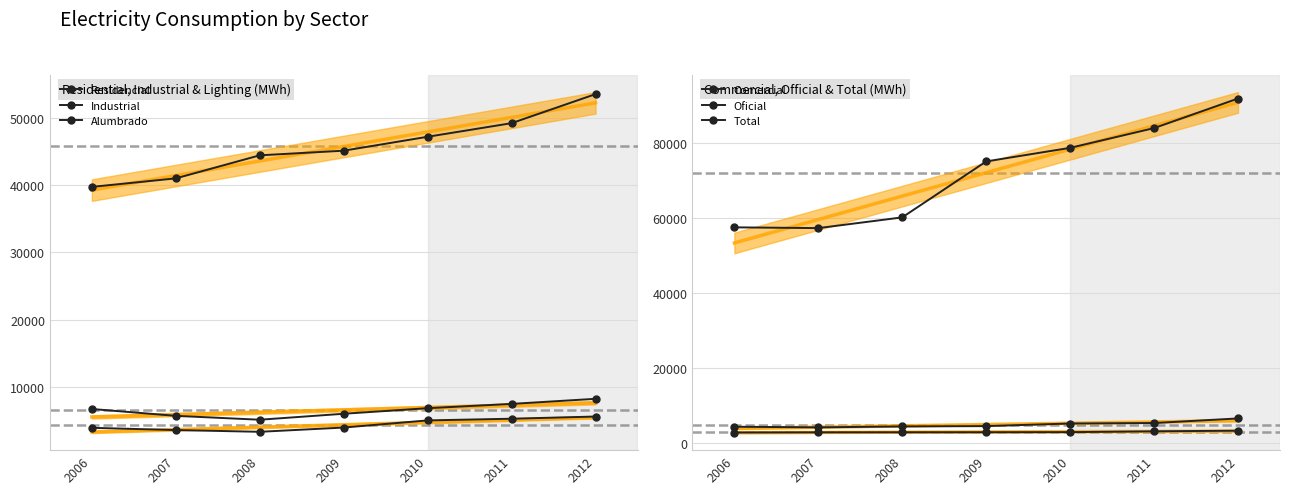

What is the sum of the Comercial values at 2008 and 2010?

9565.1